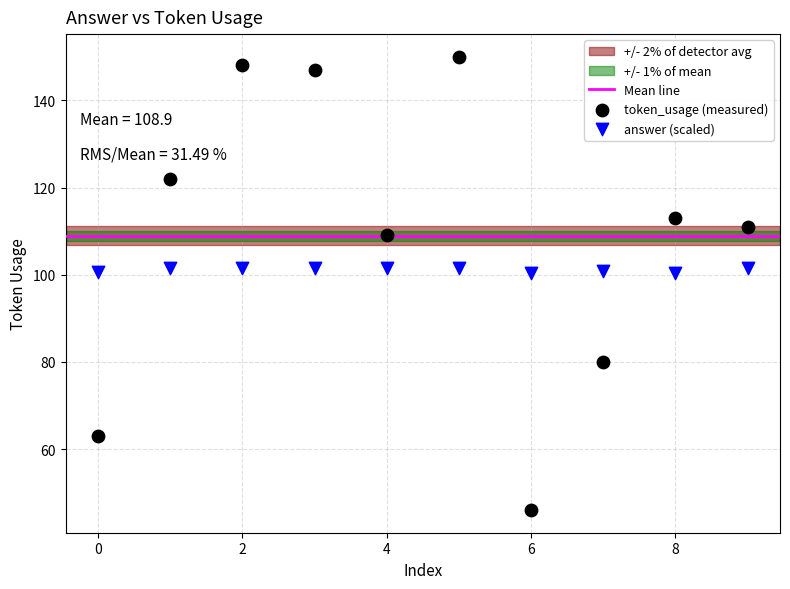

Which series contains the lowest Y value?

token_usage (measured)